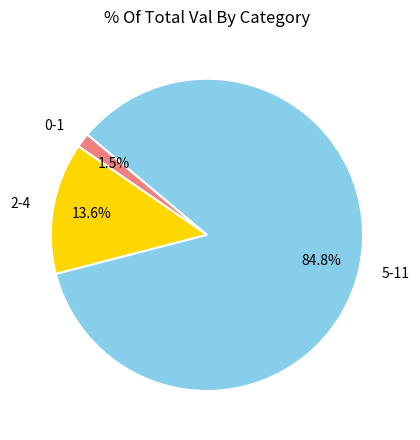

Rank the categories by value from highest to lowest.

5-11, 2-4, 0-1